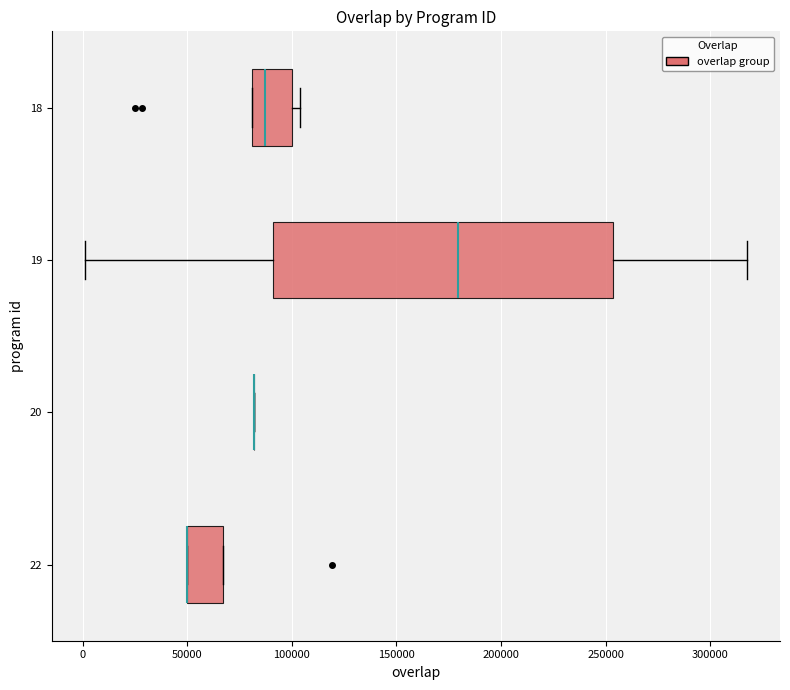

Which box is the widest, from its left edge to its right edge?

19